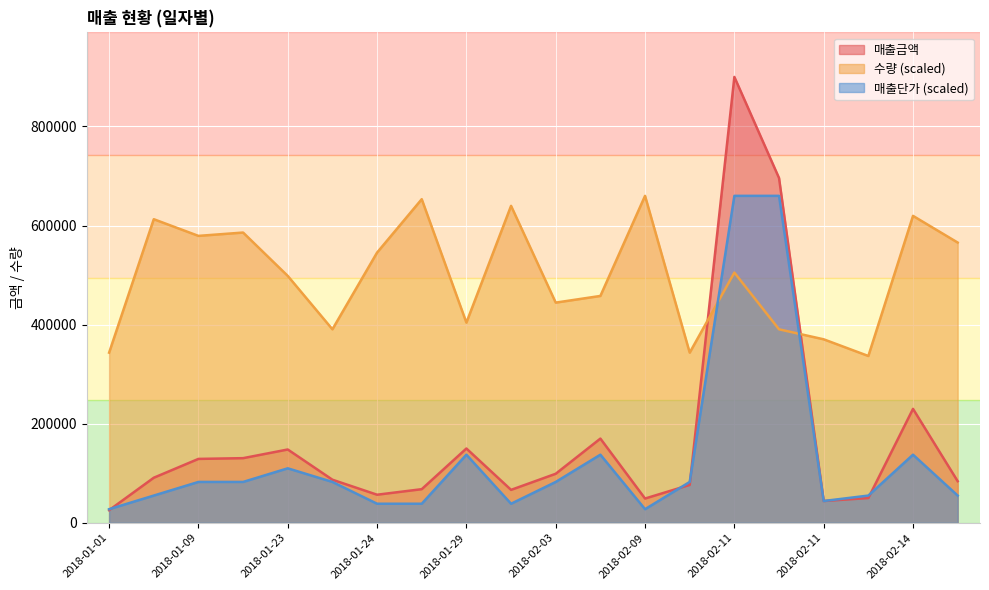

At how many categories does at least one series exceed 275599?

20